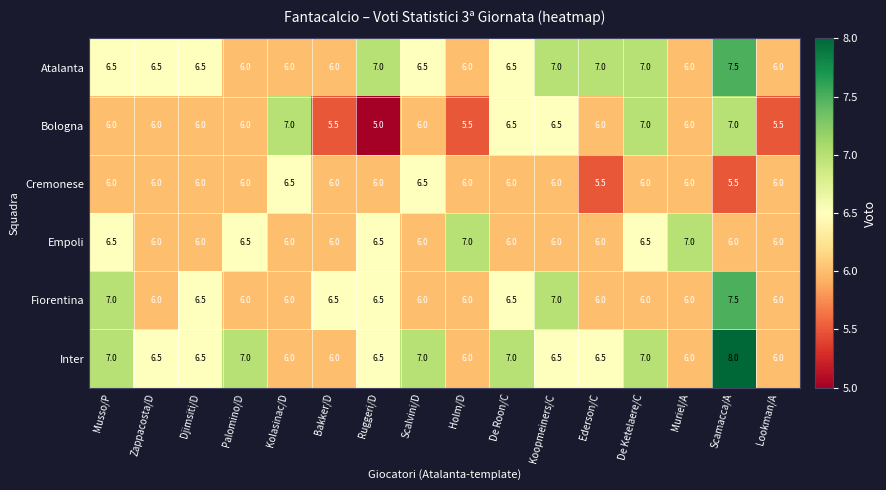

The value of Empoli at Zappacosta/D is 6.0. True or false?

True